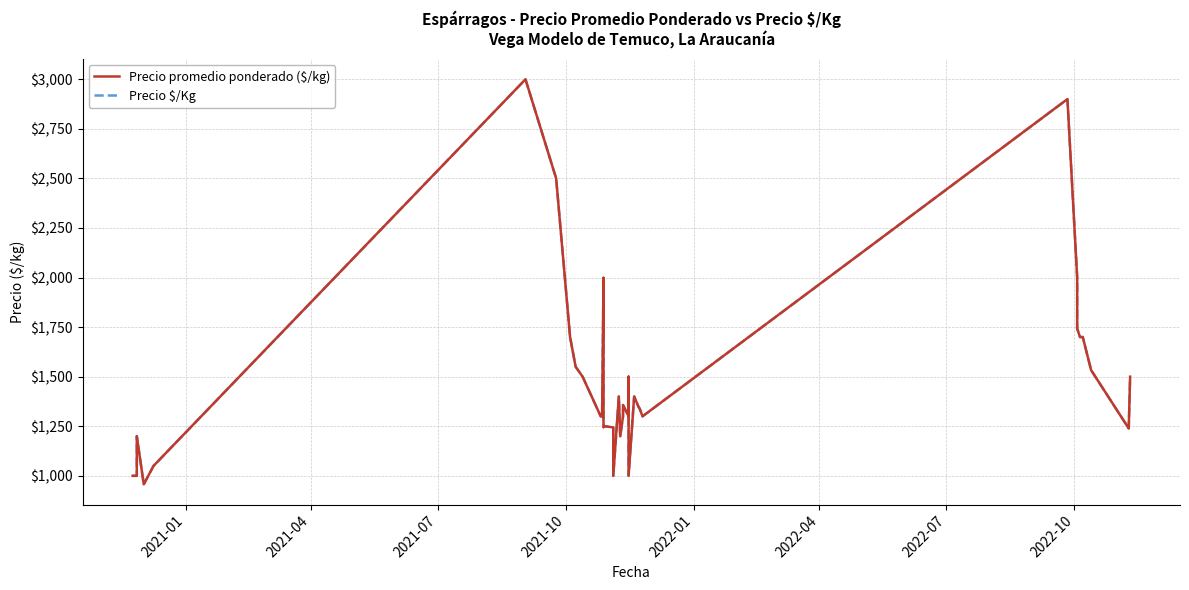

How many series are shown in this chart?

2